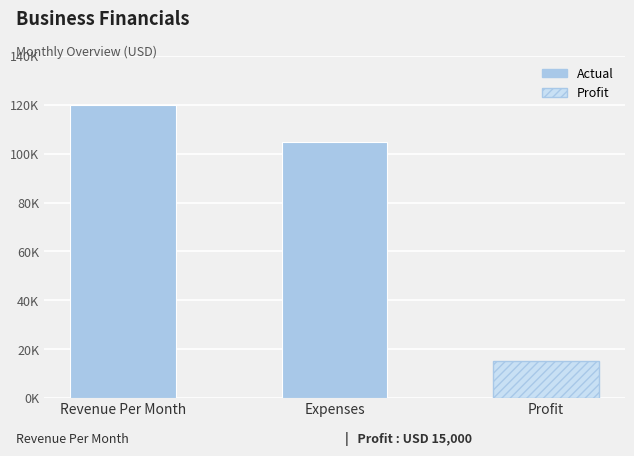

What is the label of the 2nd bar from the left?

Expenses